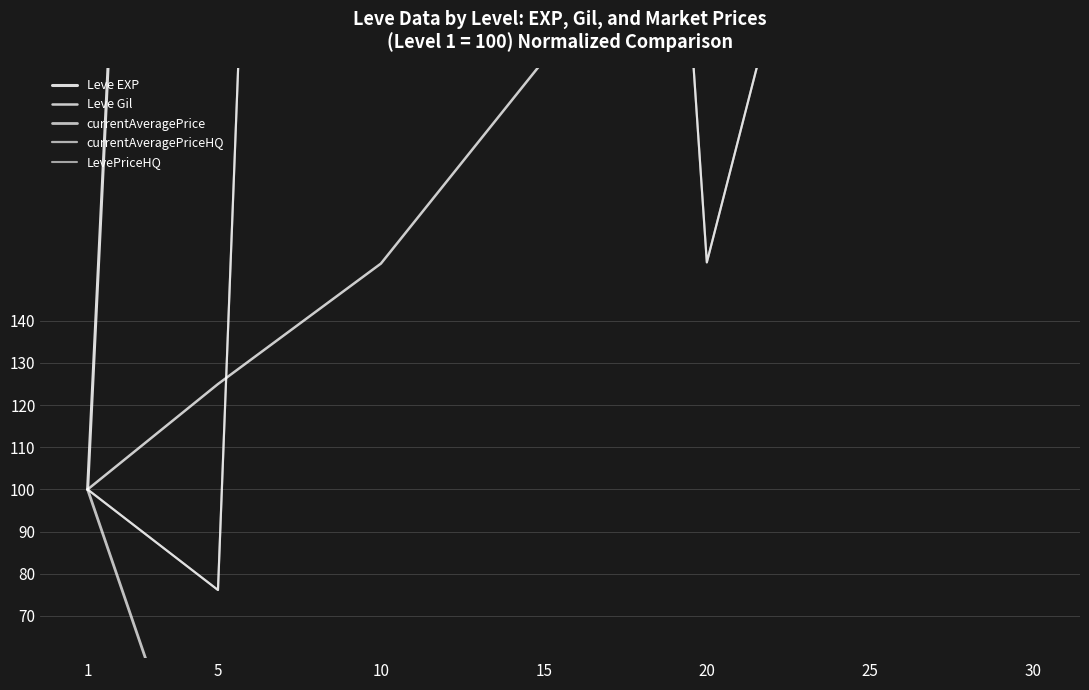

At how many categories does at least one series exceed 375?

6